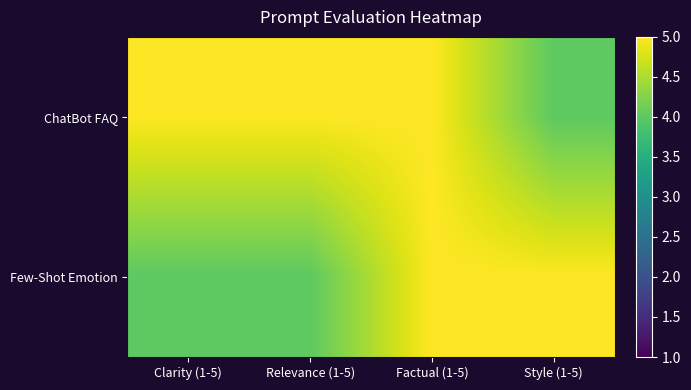

What is the difference between the highest and lowest values at Relevance (1-5)?

1